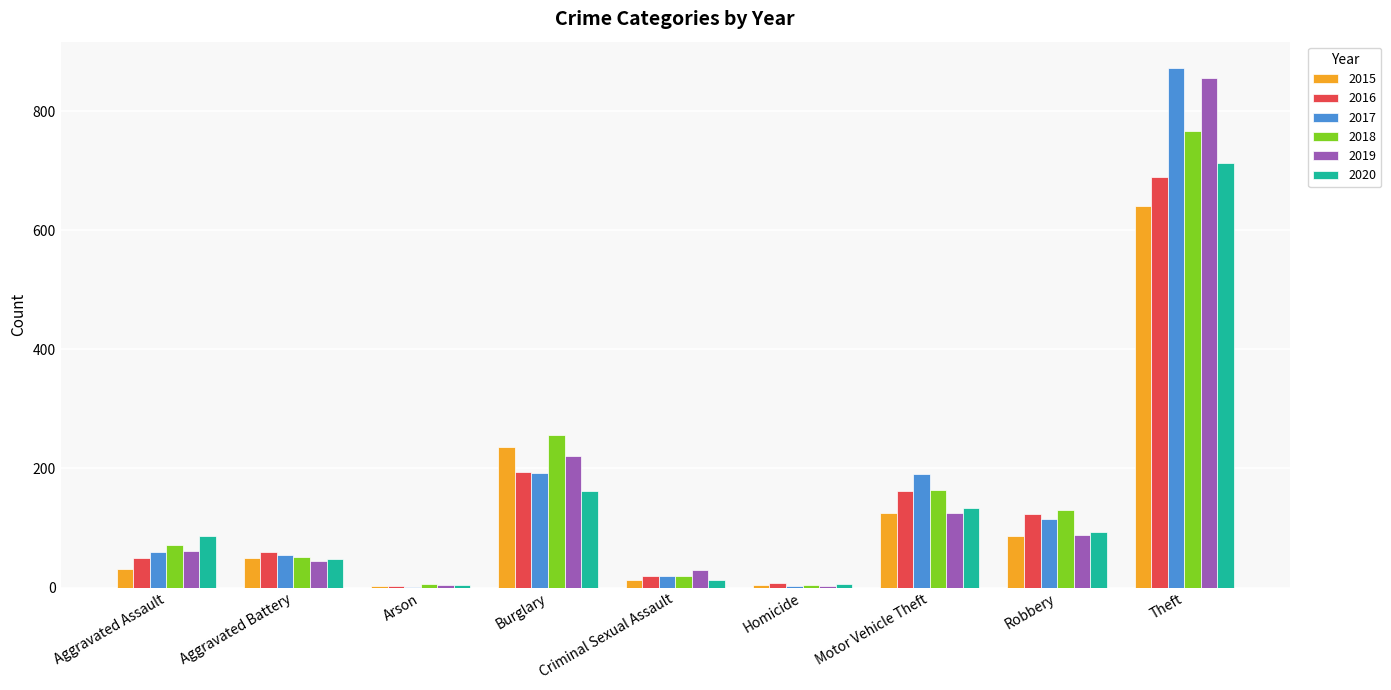

What is the total value across all series at Motor Vehicle Theft?

902